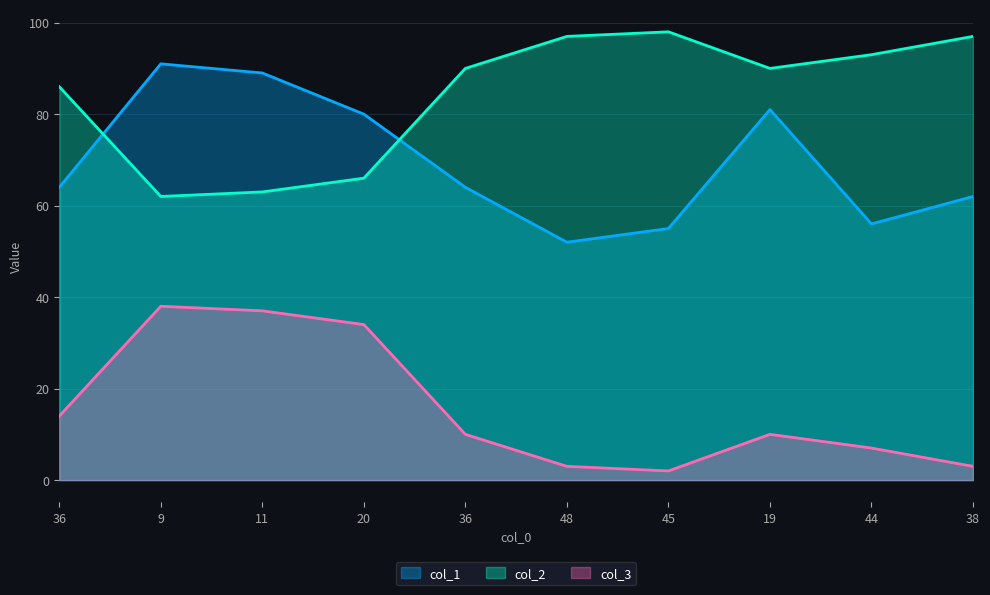

True or false: col_3 and col_1 intersect in this chart.

False